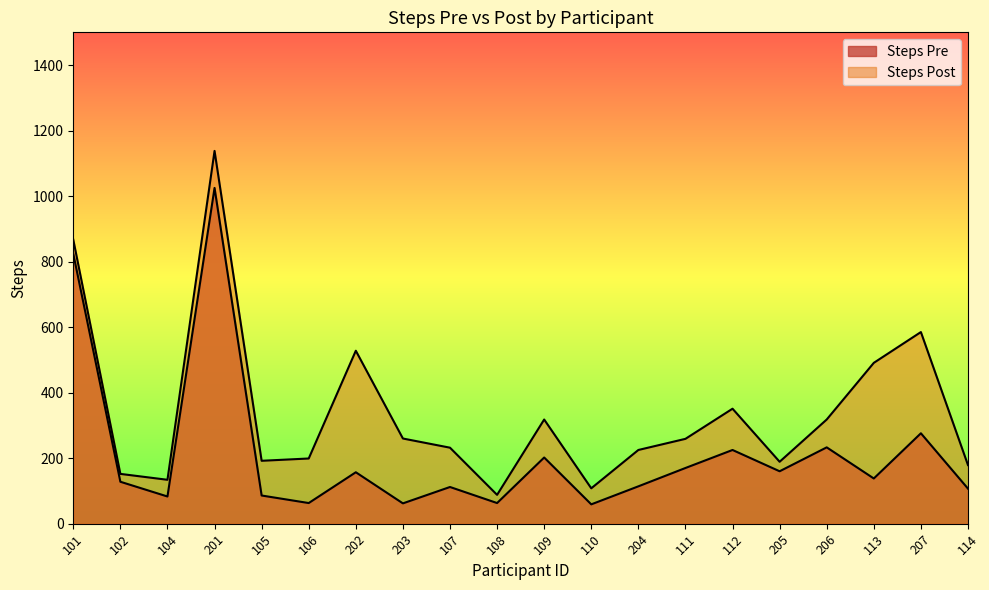

Is the value of Steps Pre at 110 greater than the value of Steps Post at 205?

No